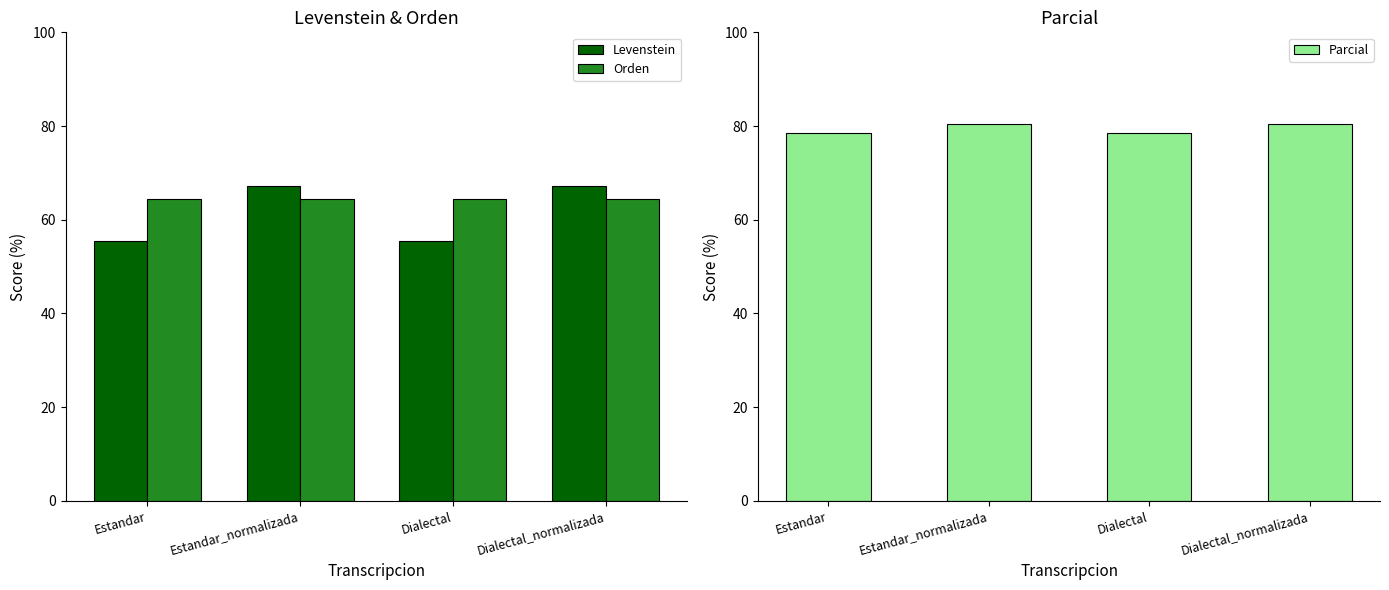

Rank the series by their average value, from lowest to highest.

Levenstein, Orden, Parcial